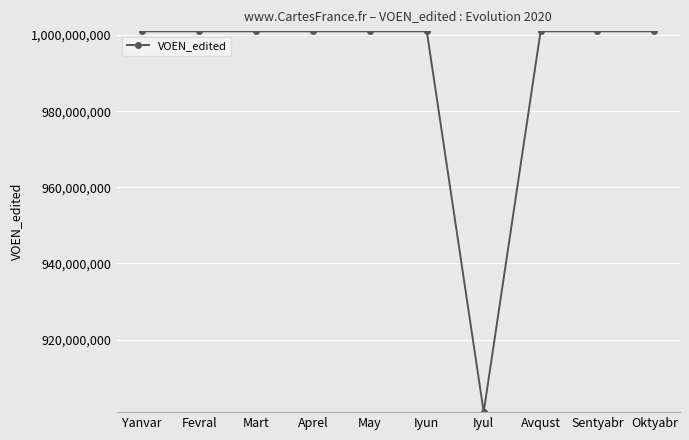

What is the approximate value at Iyun, to the nearest 50?

1001000050